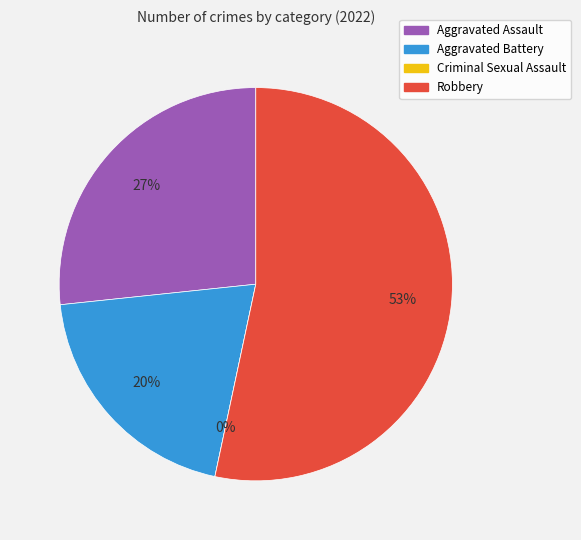

Count the number of slices in the pie.

4